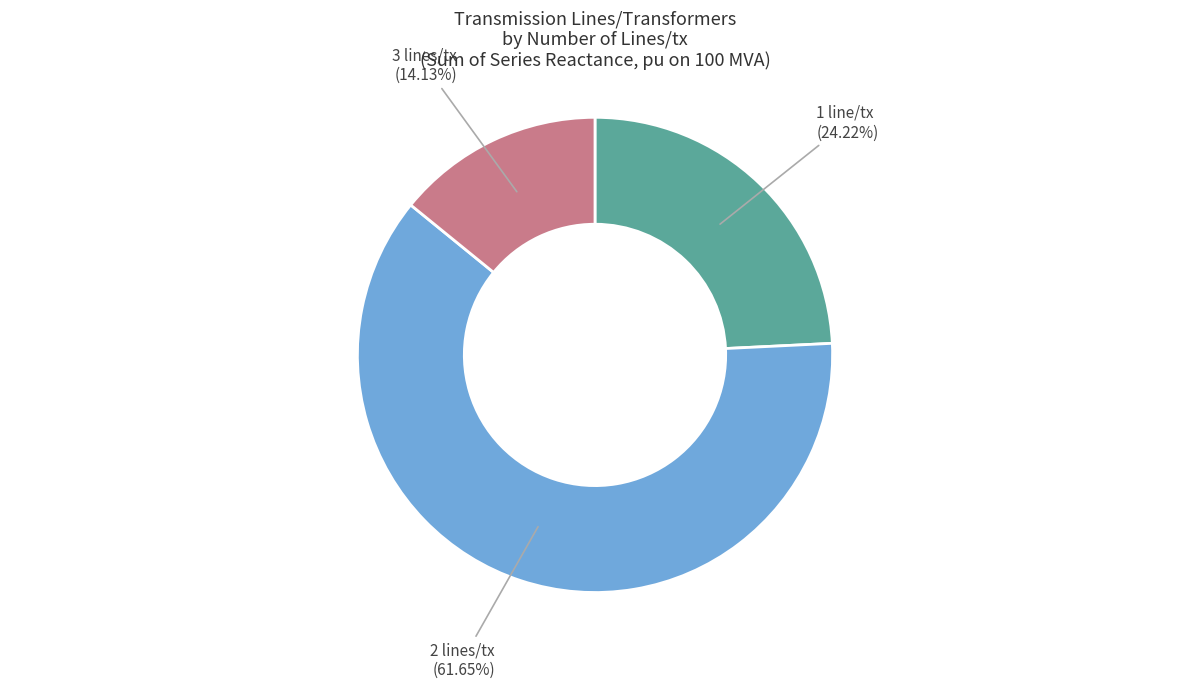

To the nearest percent, what is the difference between the largest and smallest slice percentages?

48%